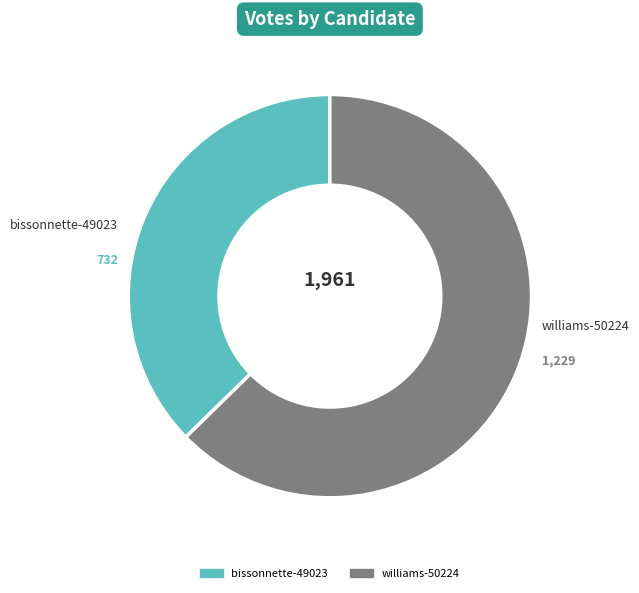

What is the largest slice in the pie chart?

williams-50224